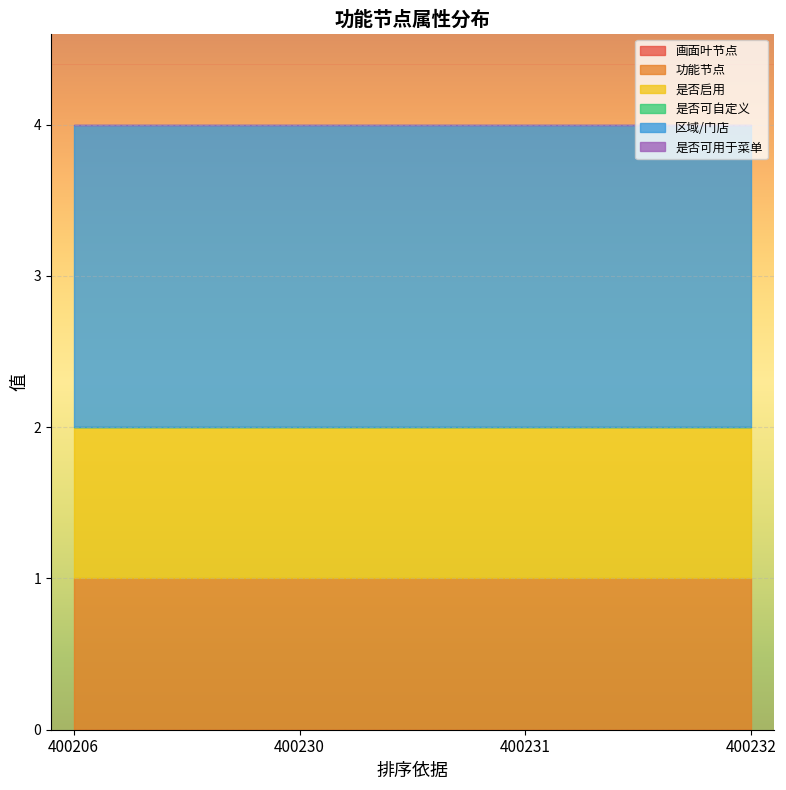

Reading left to right, list all the values displayed in this chart.

画面叶节点: 0	0	0	0
功能节点: 1	1	1	1
是否启用: 1	1	1	1
是否可自定义: 0	0	0	0
区域/门店: 2	2	2	2
是否可用于菜单: 0	0	0	0